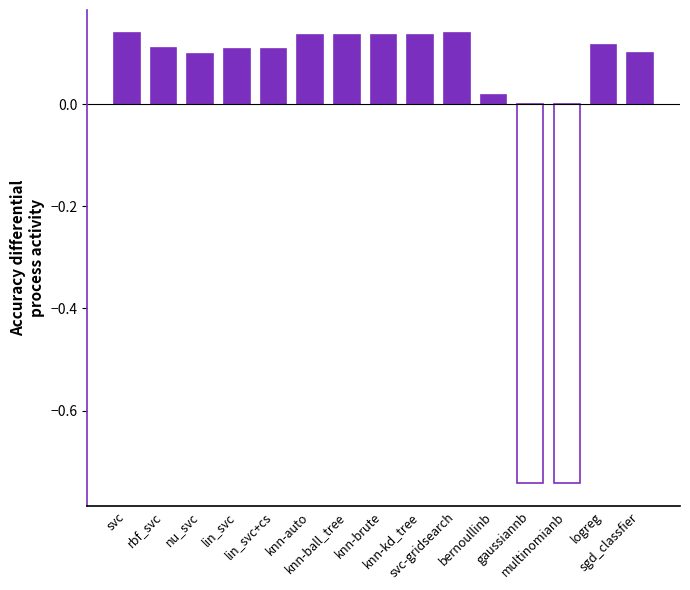

How many data points are less than 0?

2